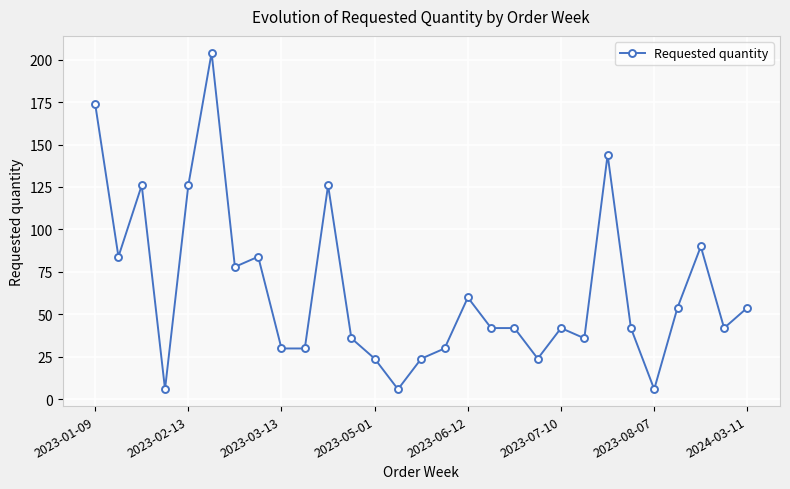

How many series are shown in this chart?

1